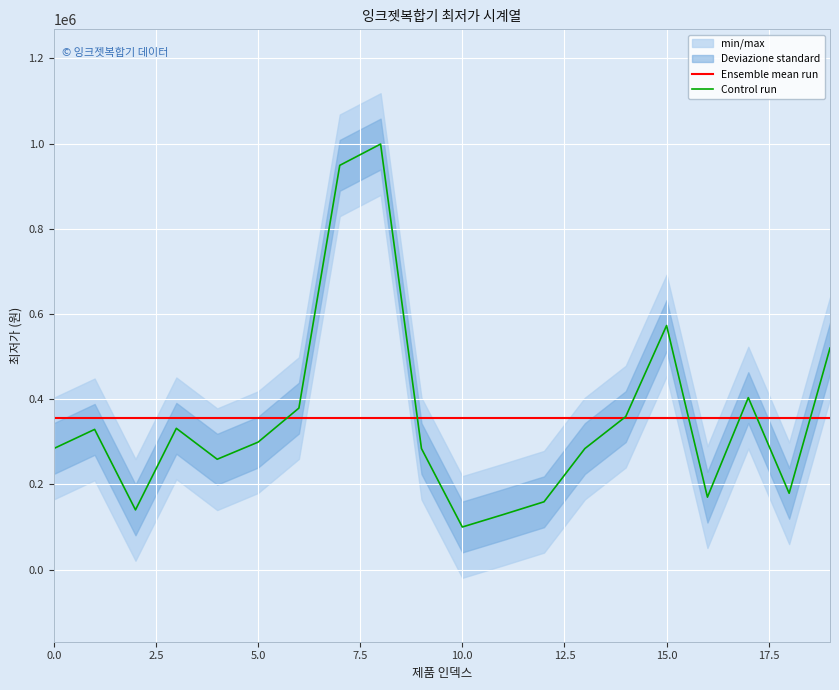

What are all the series names shown in the legend?

Ensemble mean run, Control run